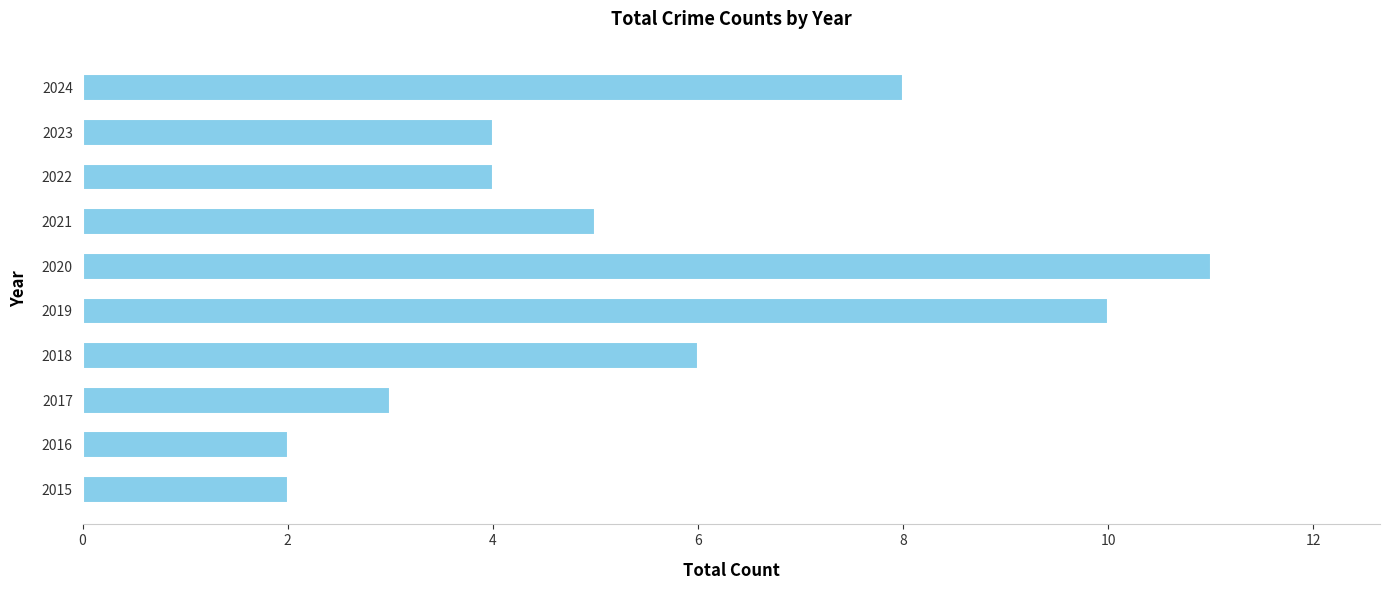

The chart shows a value of 8 at 2024. True or false?

True